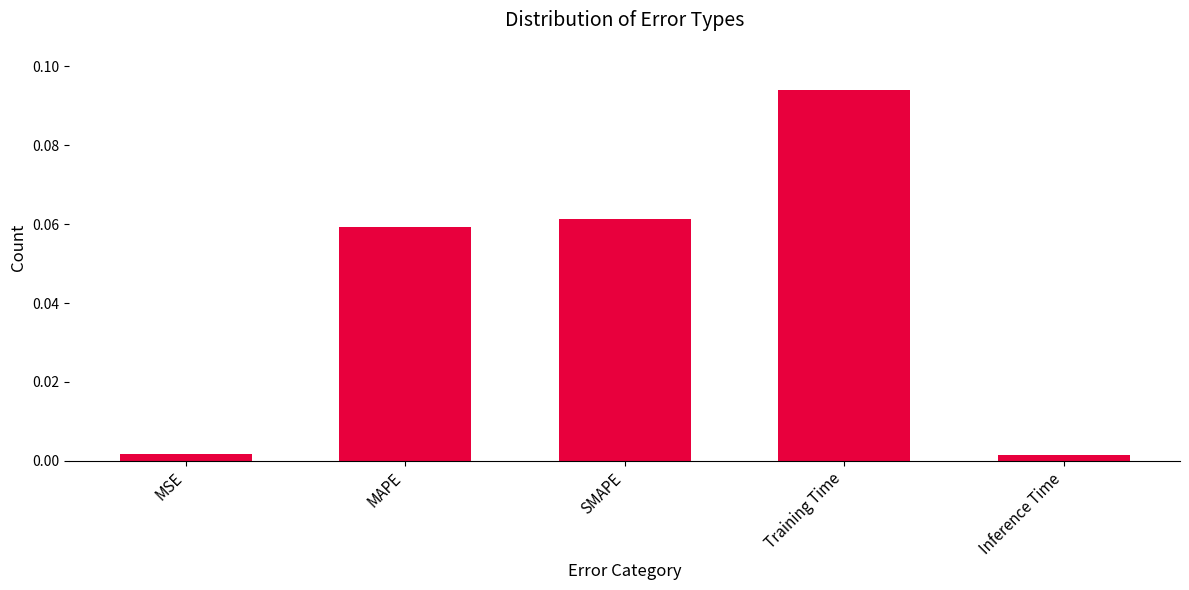

What is the label of the 4th bar from the left?

Training Time